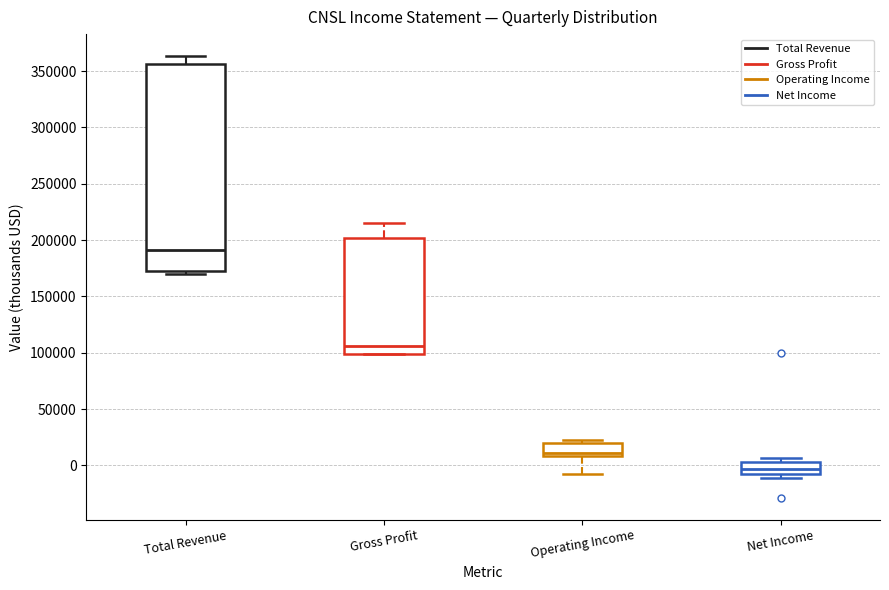

Reading left to right, transcribe this box plot: for each box, give where its median line is, the range the box spans, and where its two whiskers end, as read against the y-axis. The values are not printed on the chart, so give them approximately, as read against the axis.

Total Revenue: median 190000, box 175000 to 355000, whiskers 170000 to 365000
Gross Profit: median 105000, box 100000 to 200000, whiskers 100000 to 215000
Operating Income: median 10000 (just above the box's lower edge), box 10000 to 20000, whiskers -10000 to 25000
Net Income: median -5000, box -10000 to 5000, whiskers -10000 (just below the box's lower edge) to 5000 (just above the box's upper edge)